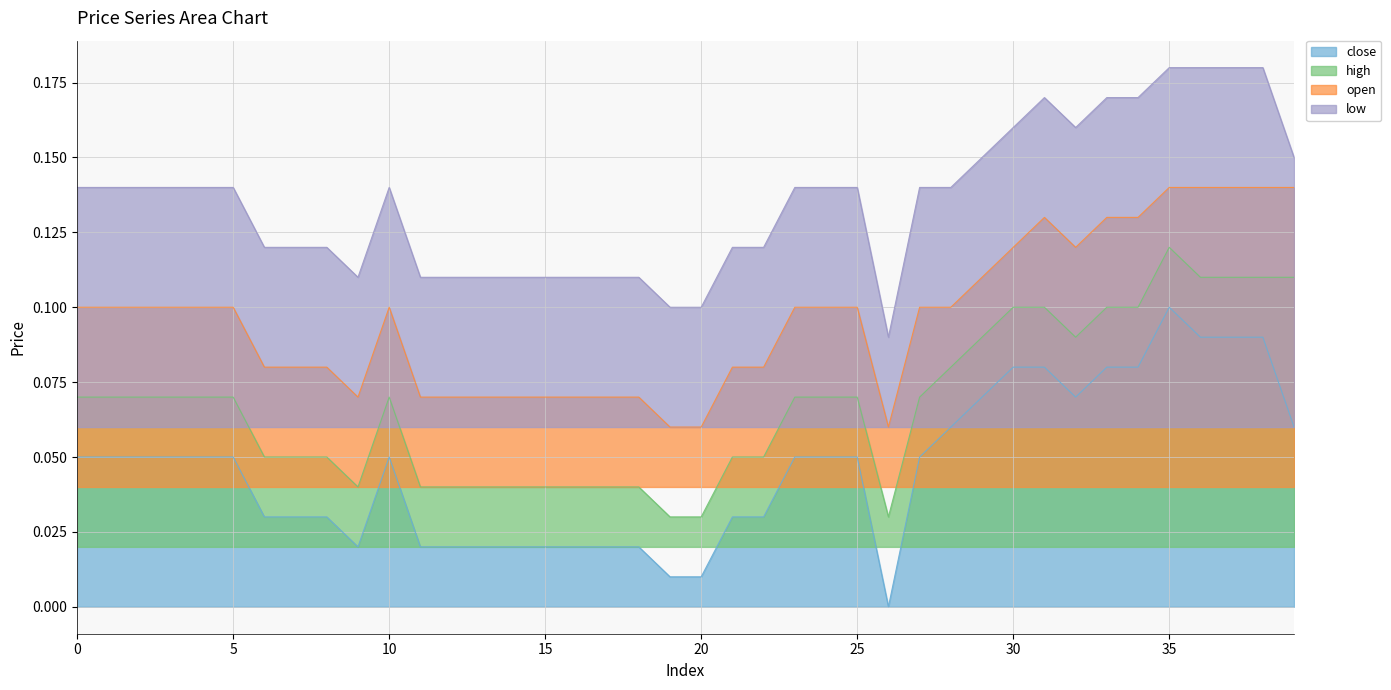

True or false: low and open intersect in this chart.

False